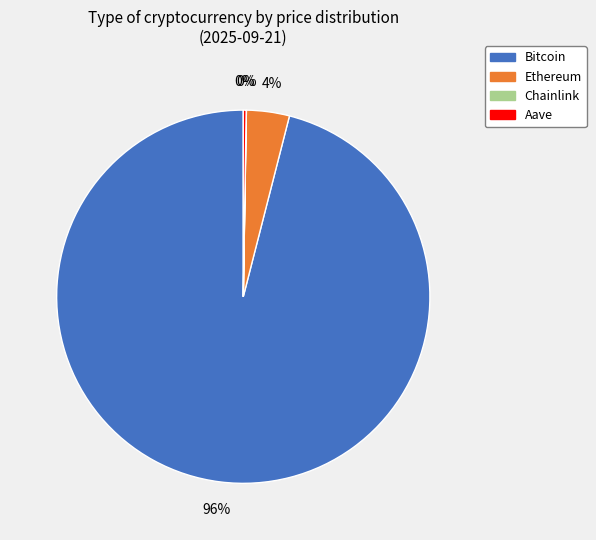

Combined, do Ethereum and Bitcoin account for over 50%?

Yes